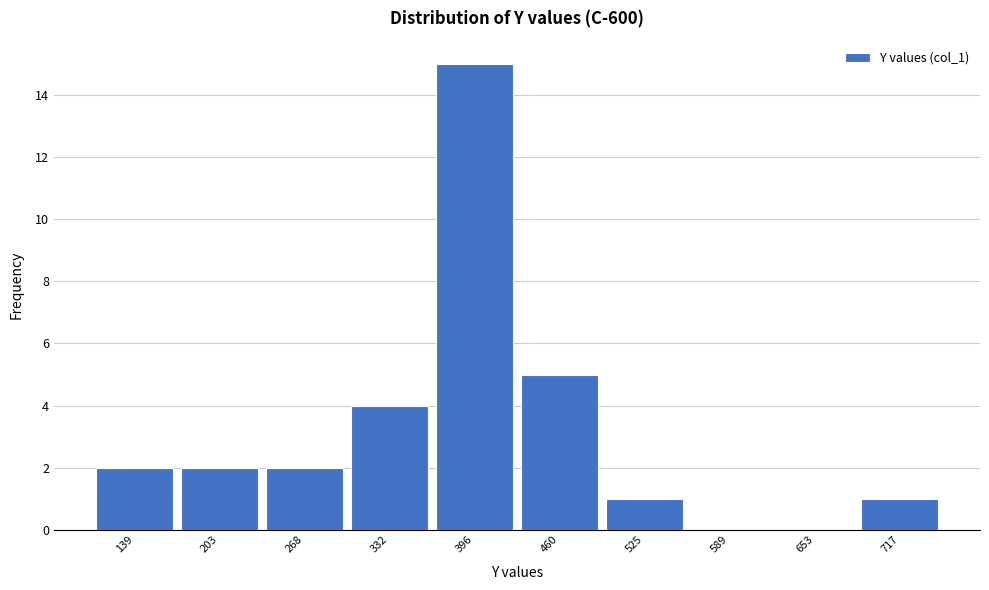

Reading left to right, transcribe this chart: for each bar, give the range it covers on the x-axis and its height. Neither the bar edges nor the heights are printed on the chart, so give them approximately, as read against the axes.

110 to 170: 2
170 to 240: 2
240 to 300: 2
300 to 360: 4
360 to 430: 15
430 to 490: 5
490 to 560: 1
560 to 620: 0
620 to 690: 0
690 to 750: 1